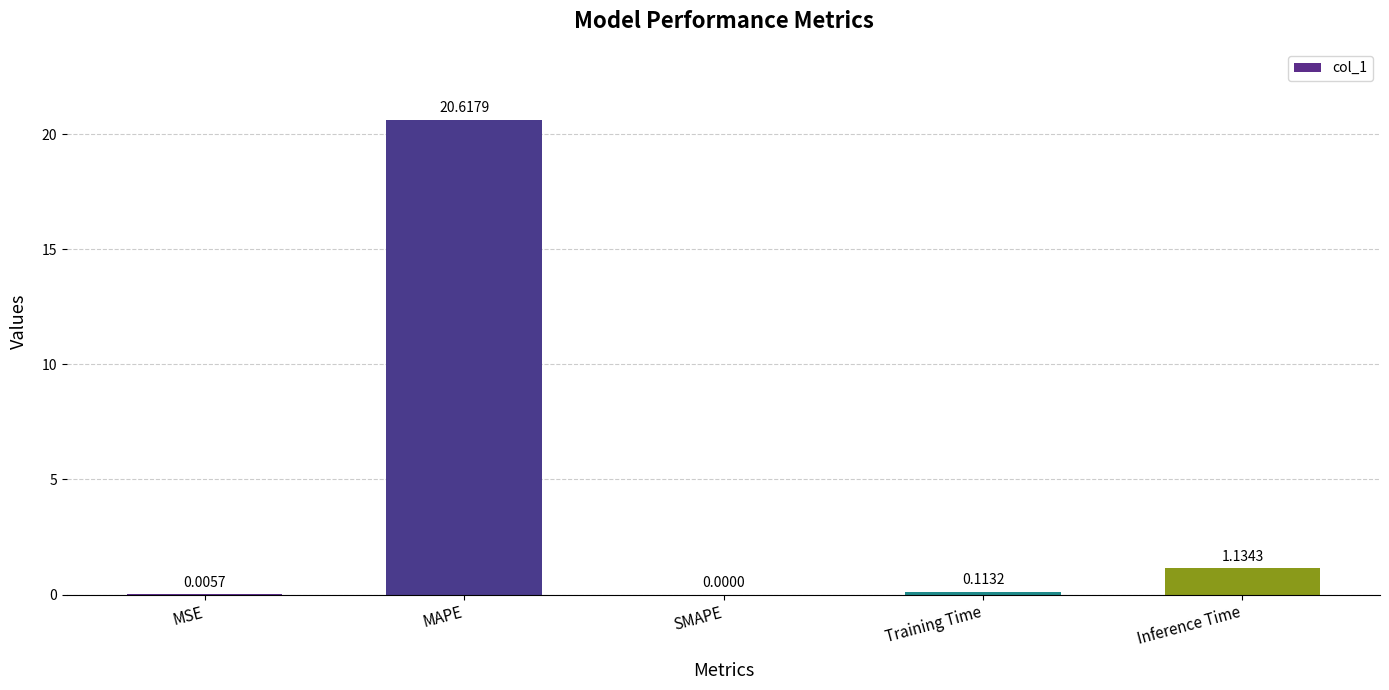

What is the maximum value shown in the chart?

20.6